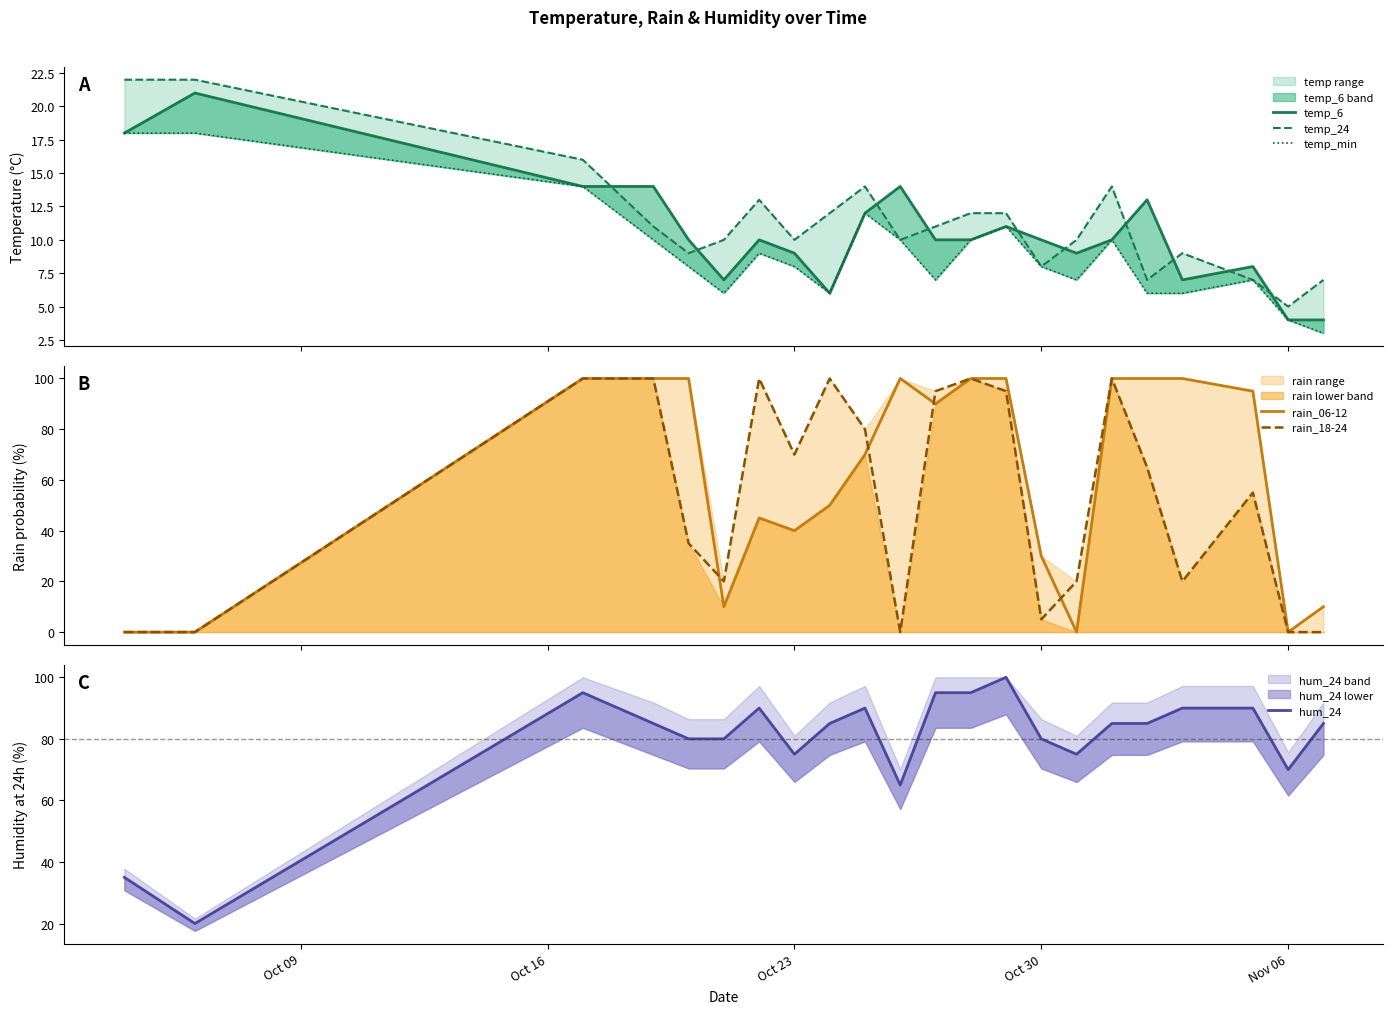

What is the sum of all temp_24 values?

251